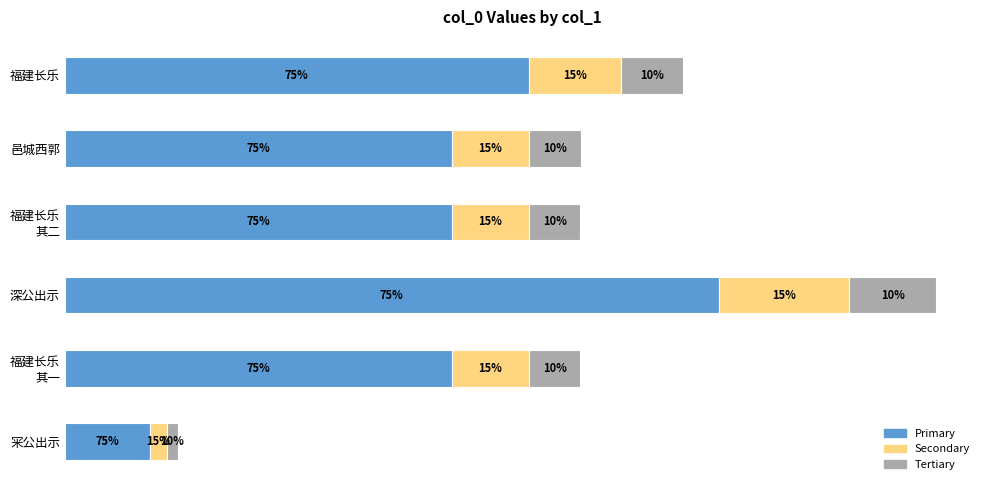

Count the number of categories in the chart.

6